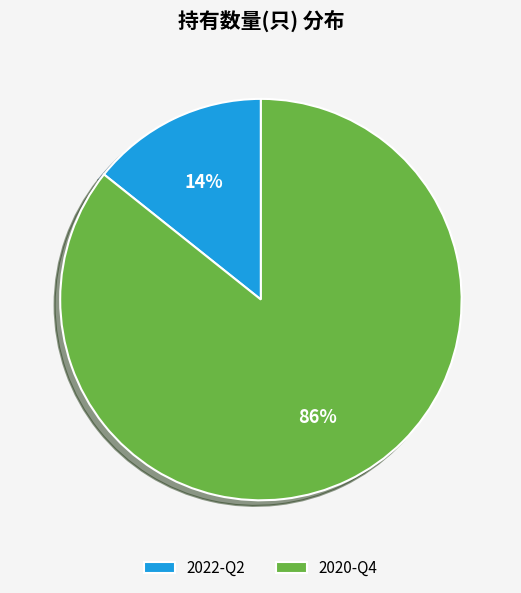

What is the smallest slice in the pie chart?

2022-Q2